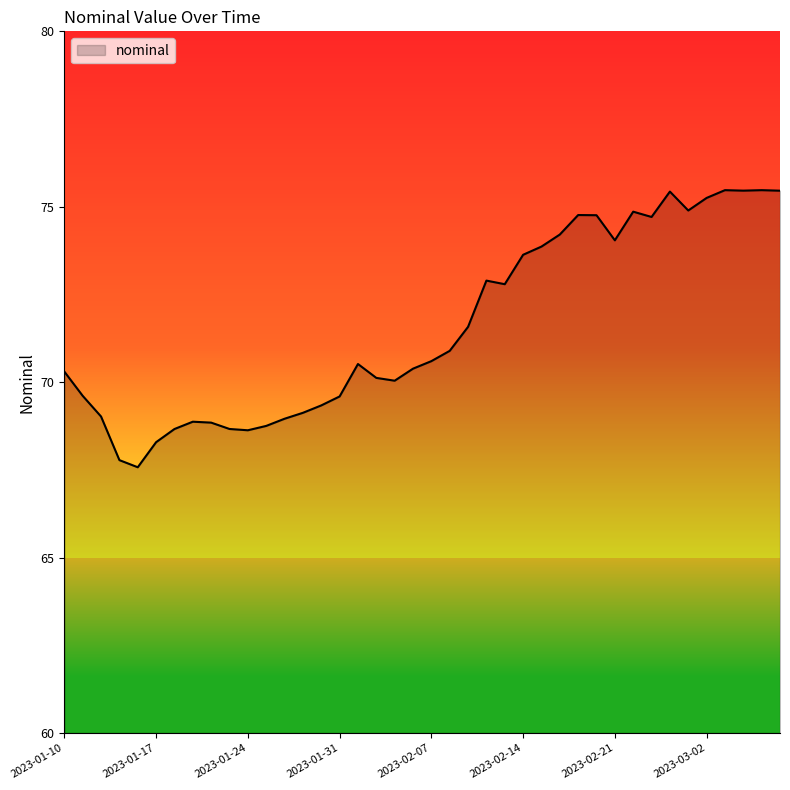

What is the greatest value displayed?

75.5